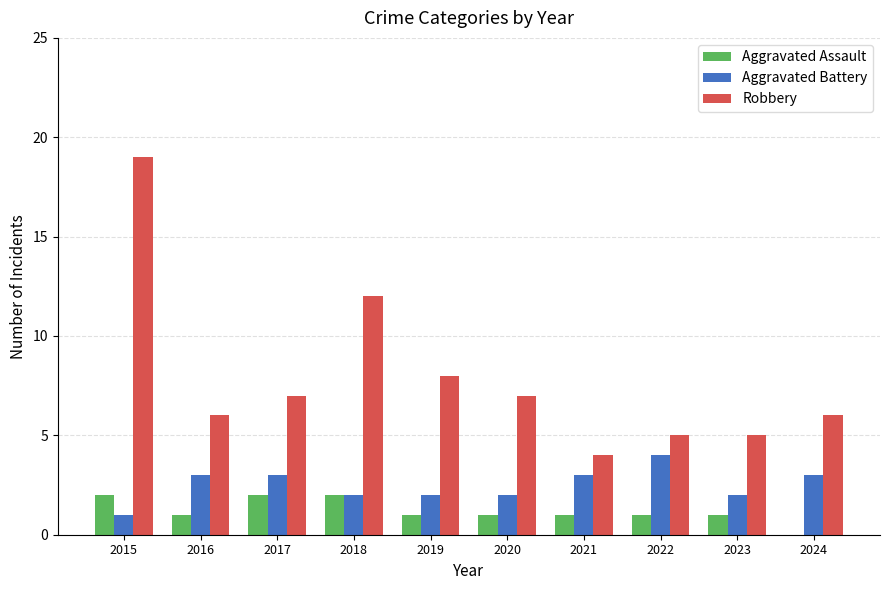

What is the sum of all Robbery values?

79